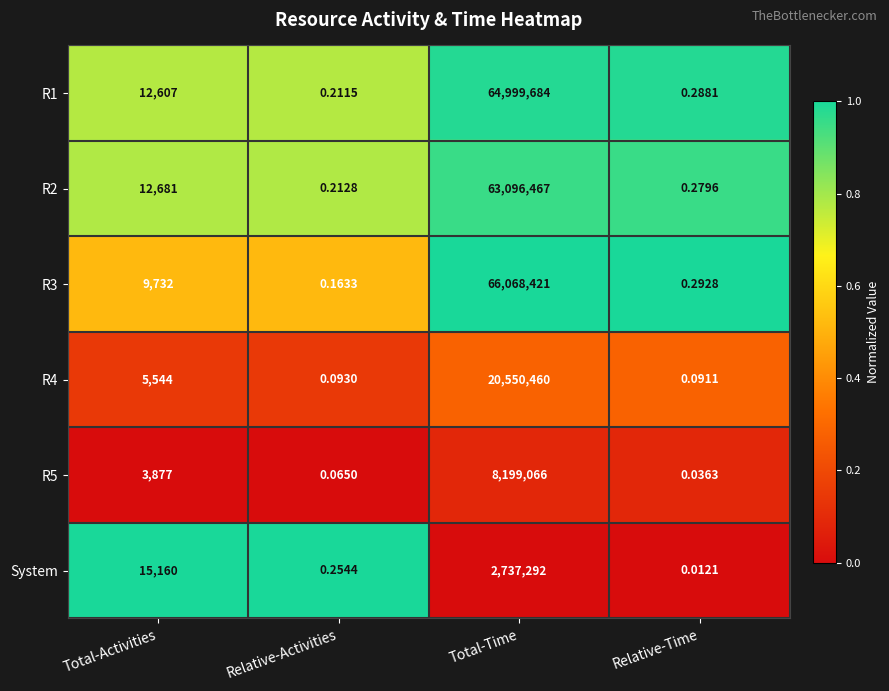

At which category is the sum across all series the highest?

Total-Time